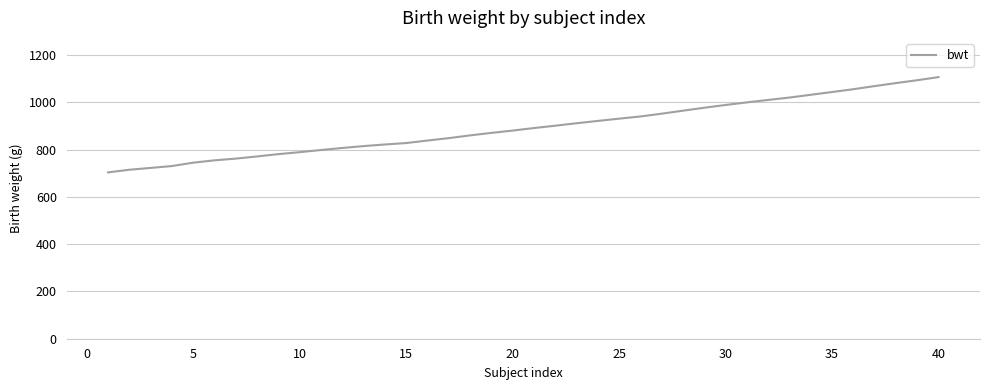

What is the maximum value shown in the chart?

1106.3